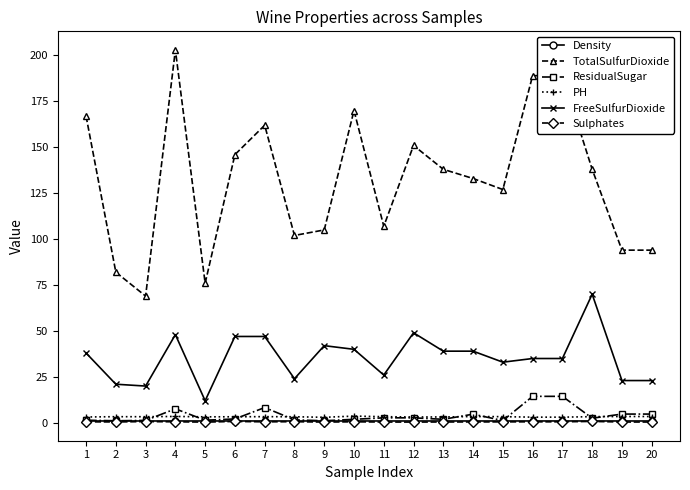

True or false: ResidualSugar and FreeSulfurDioxide cross at least once.

False